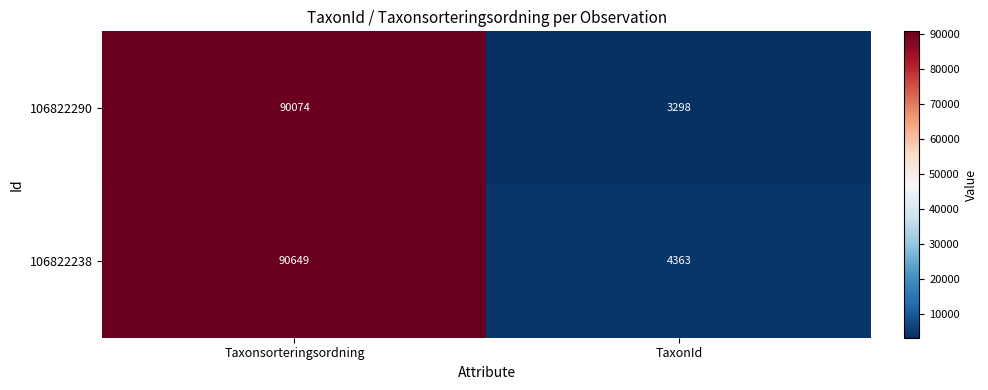

Read the 106822238 value at TaxonId.

4363